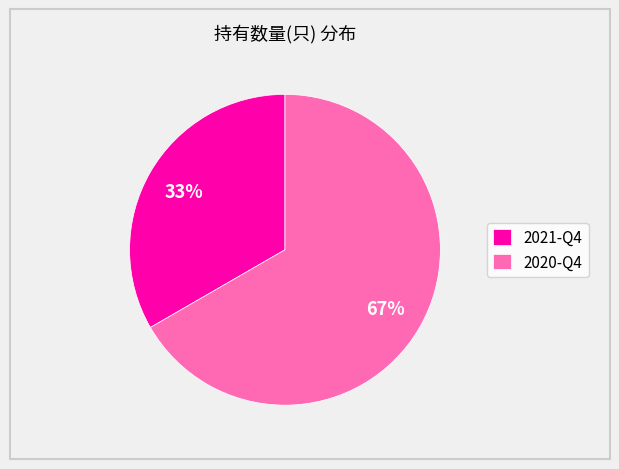

Which slice is the smallest?

2021-Q4